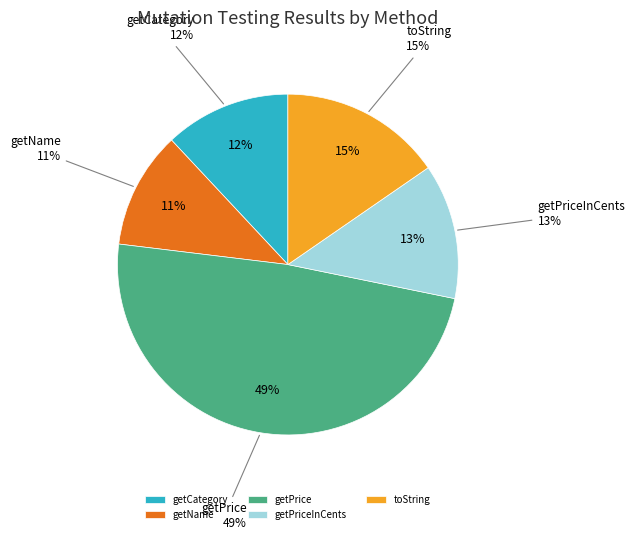

Does getPrice account for over 50% of the chart?

No